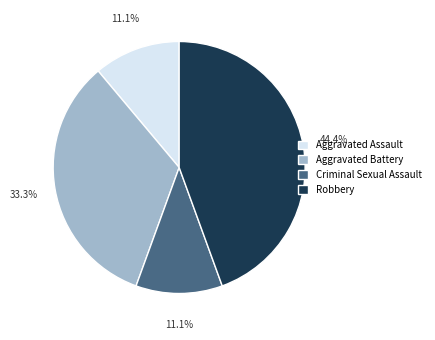

How many slices are in this pie chart?

4